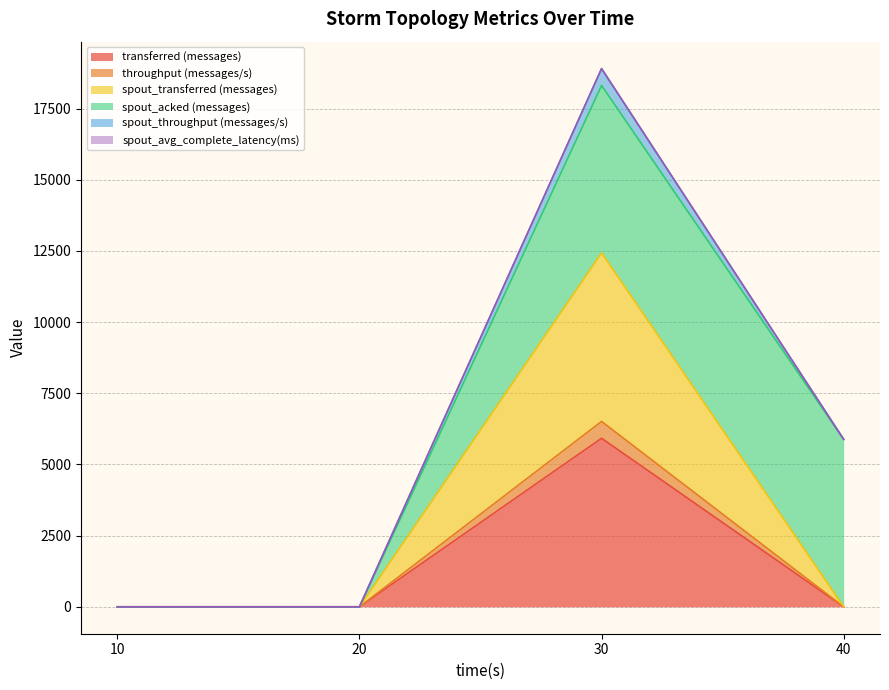

Which series changed the most between 10 and 30?

spout_transferred (messages)